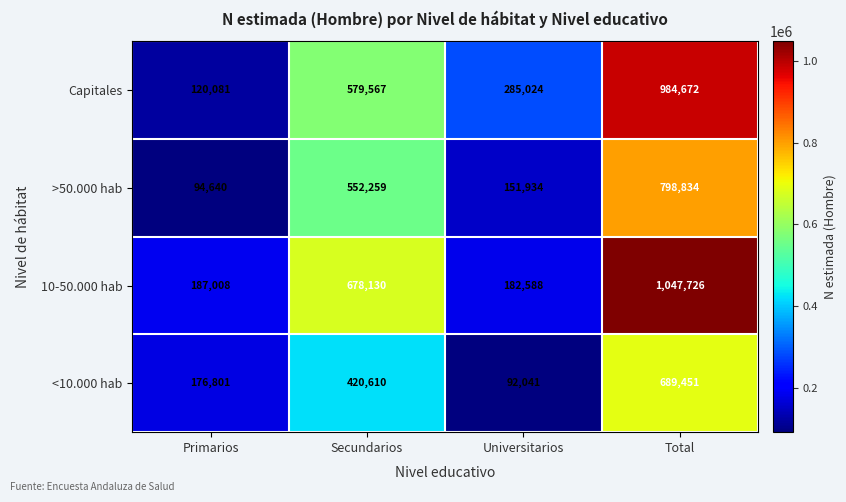

Which series changed the most between Secundarios and Universitarios?

10-50.000 hab